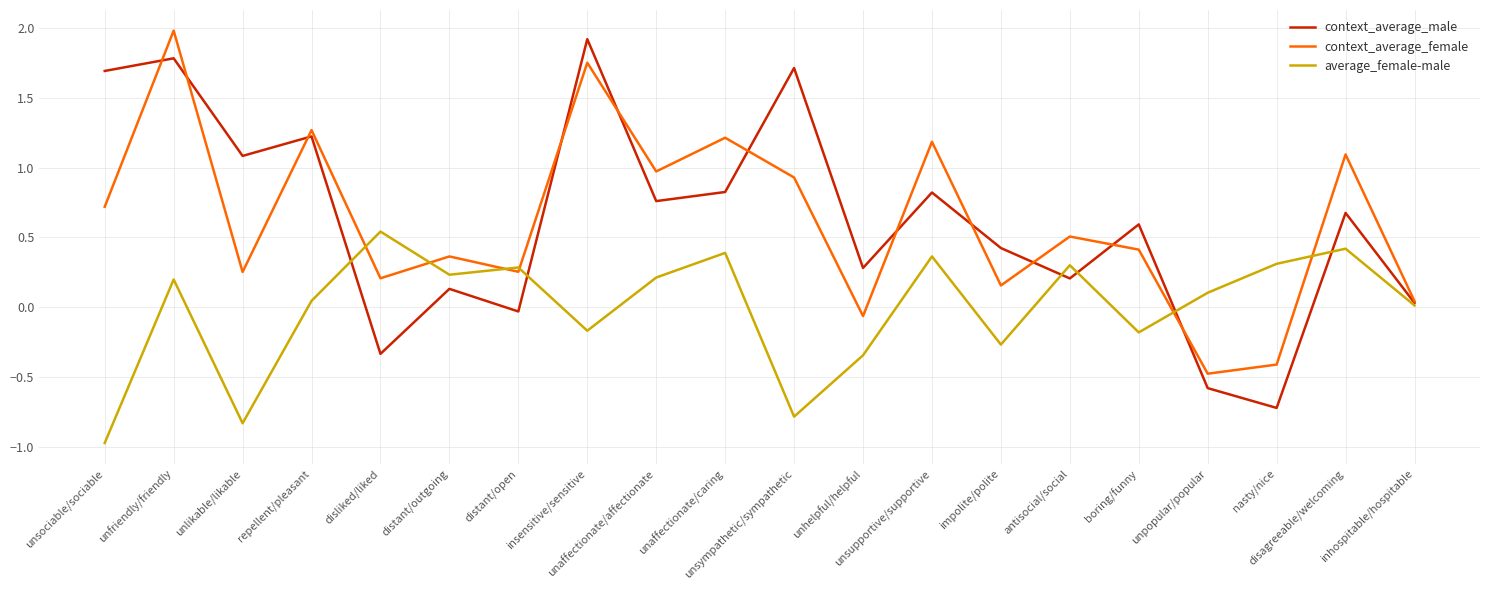

What is the total value across all series at distant/outgoing?

0.7